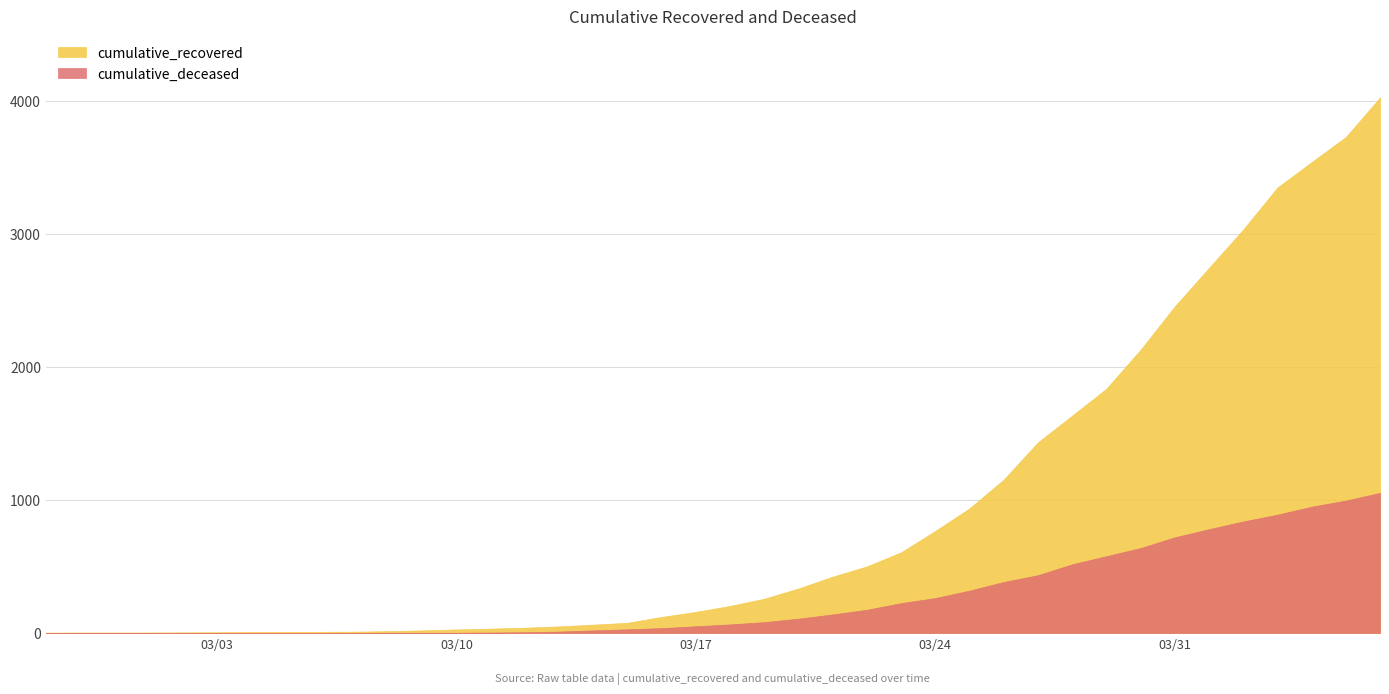

How many series are shown in this chart?

2